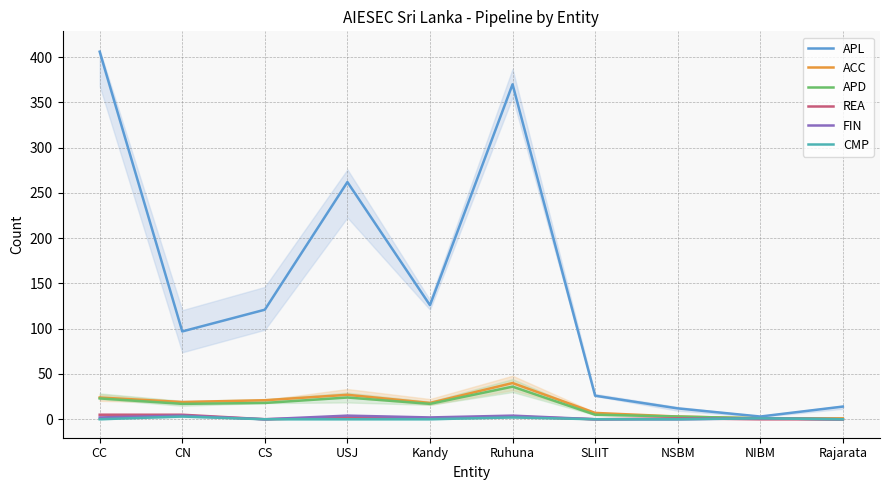

What is the maximum value for ACC?

40